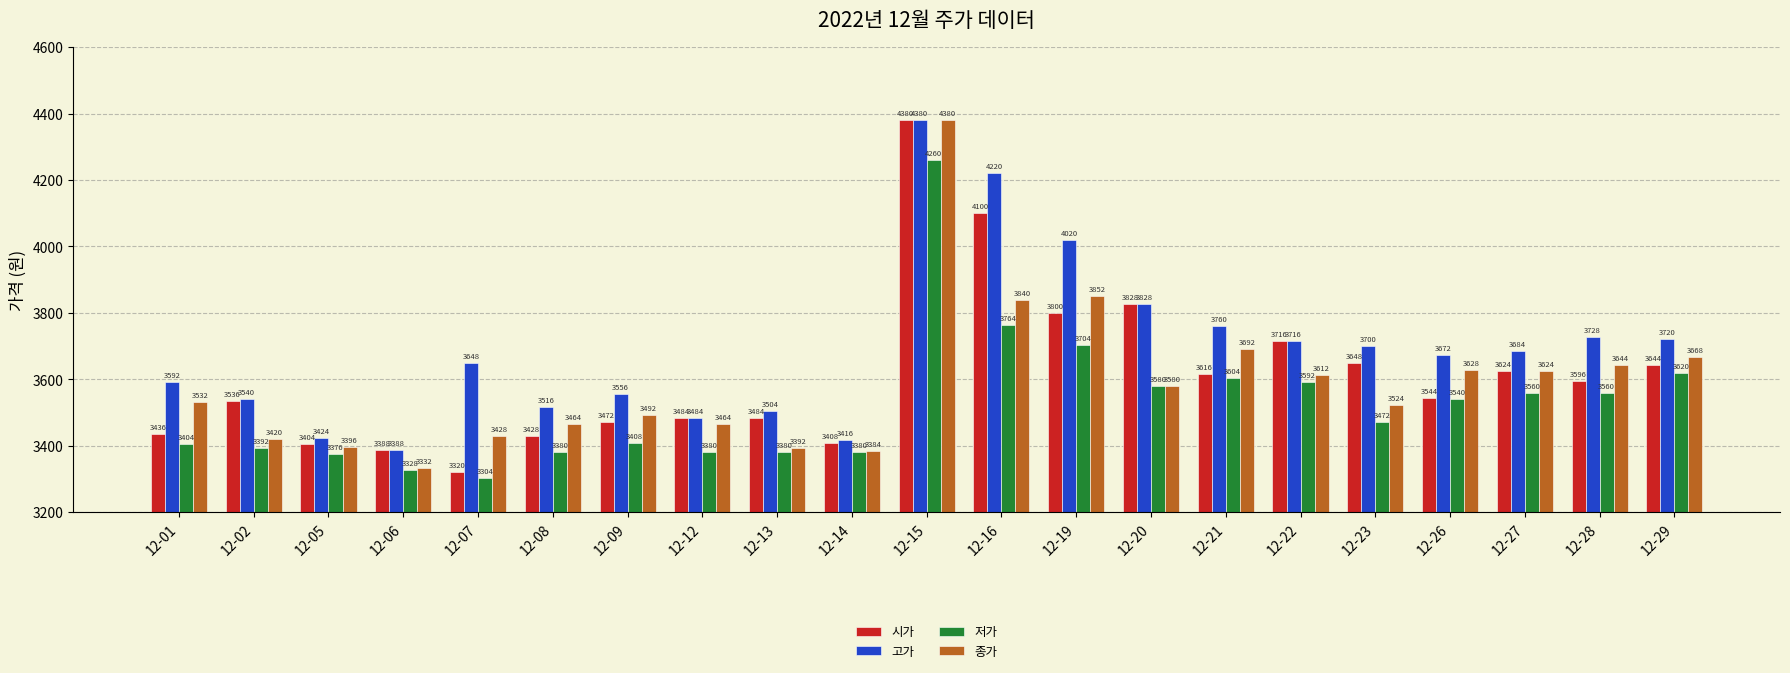

Are the bars grouped side by side (vs. stacked)?

Yes